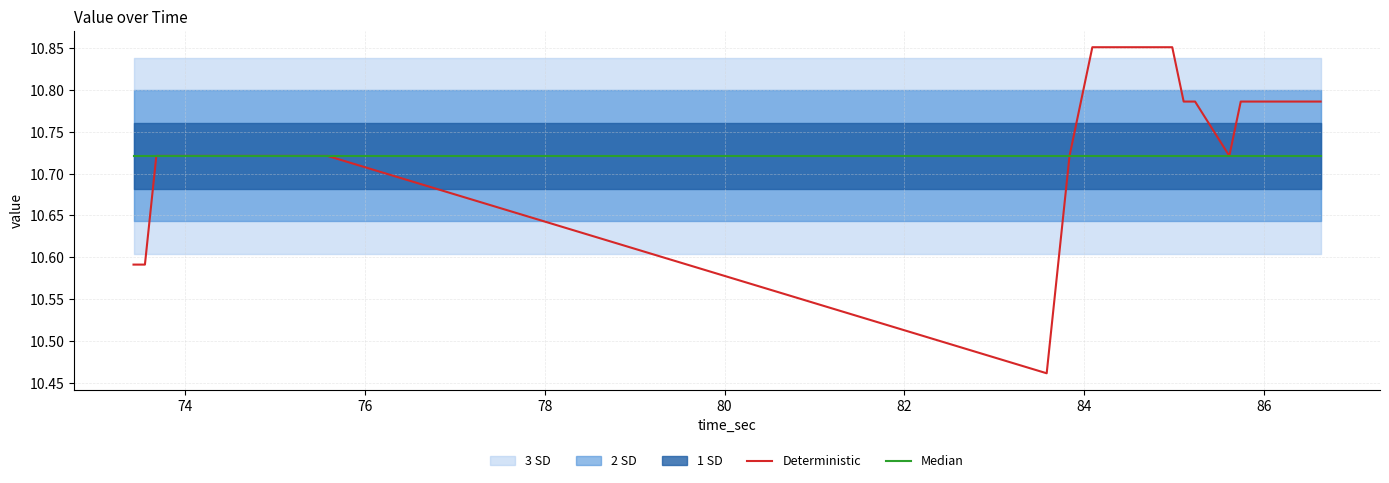

What is the difference between the second highest and second lowest values in the Deterministic series?

0.3